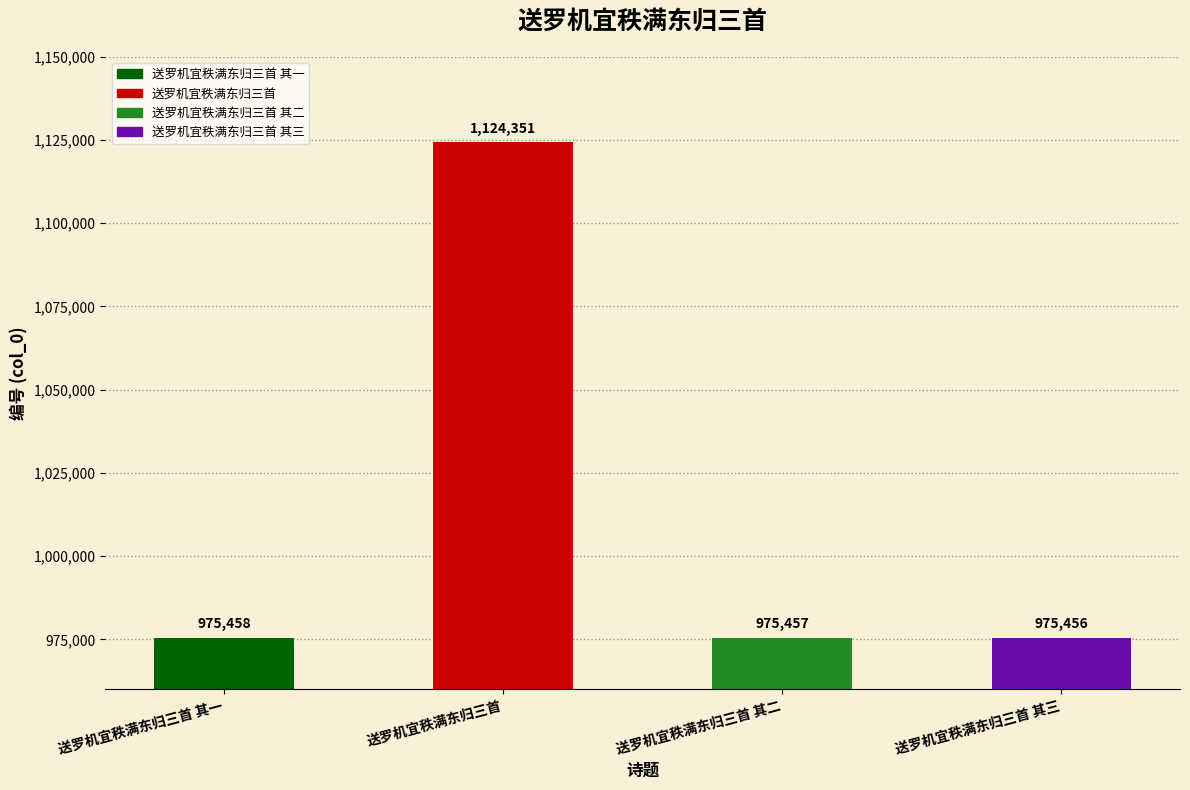

True or false: the data shows 1124351 at 送罗机宜秩满东归三首.

True